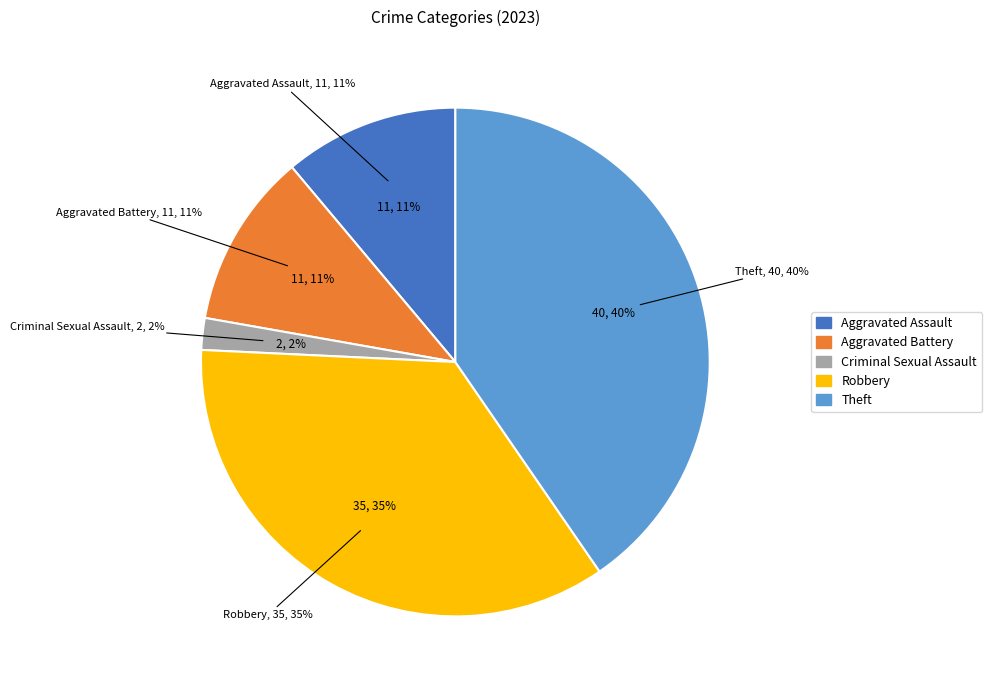

The Theft slice represents 55% of the pie. True or false?

False